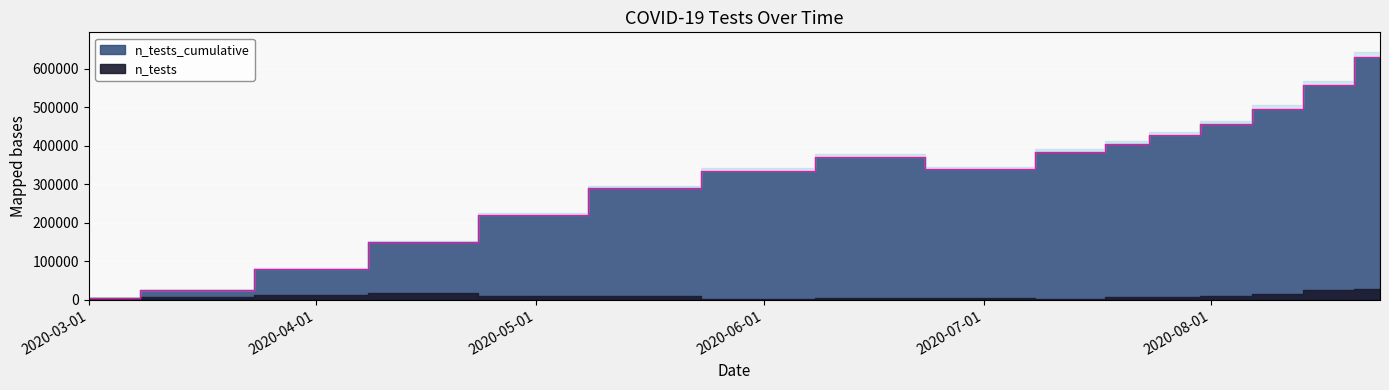

Reading left to right, transcribe all the data shown in this chart.

5000	25000	80000	150000	220000	290000	334553	370000	338860	383149	404498	427651	455059	494706	556653	630903